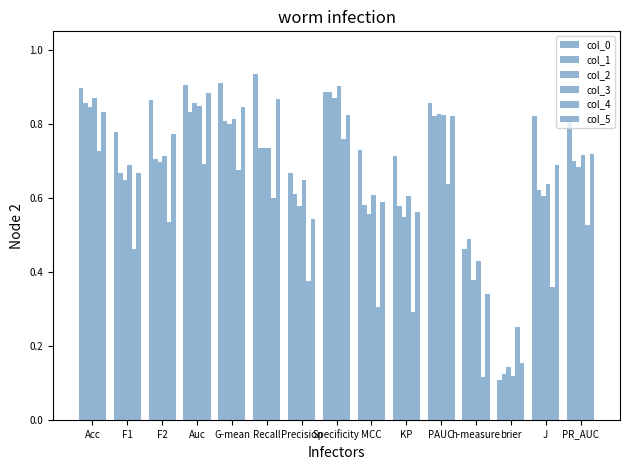

How many distinct data groups are displayed?

6